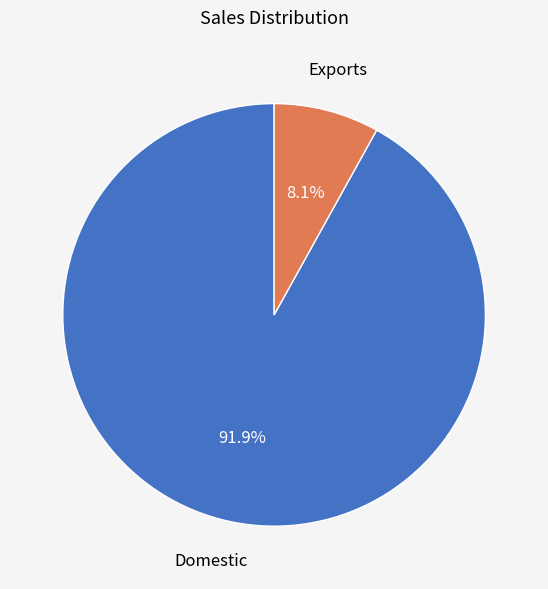

To the nearest percent, what is the difference between the largest and smallest slice percentages?

84%